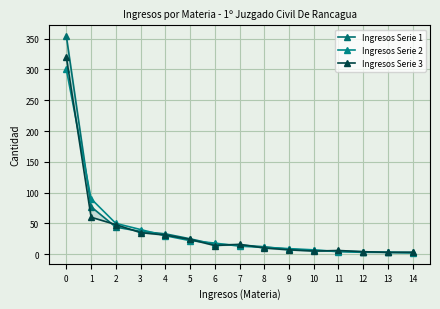

What is the sum of all Ingresos Serie 2 values?

602